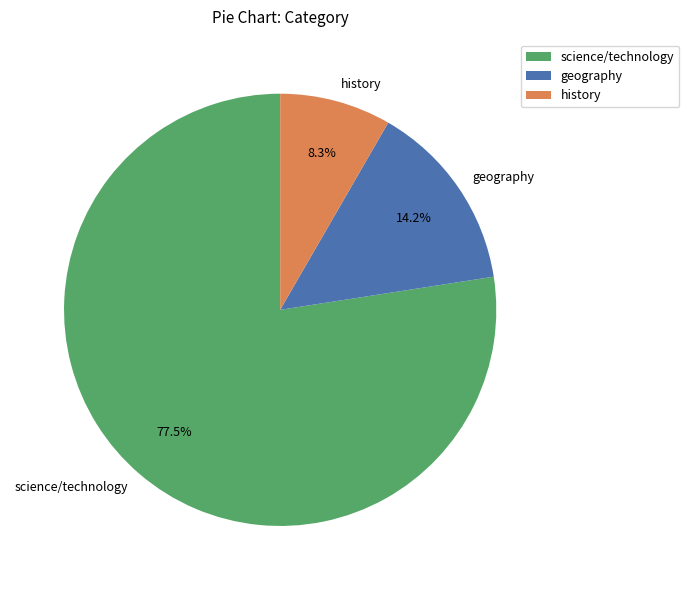

Which slice is the smallest?

history